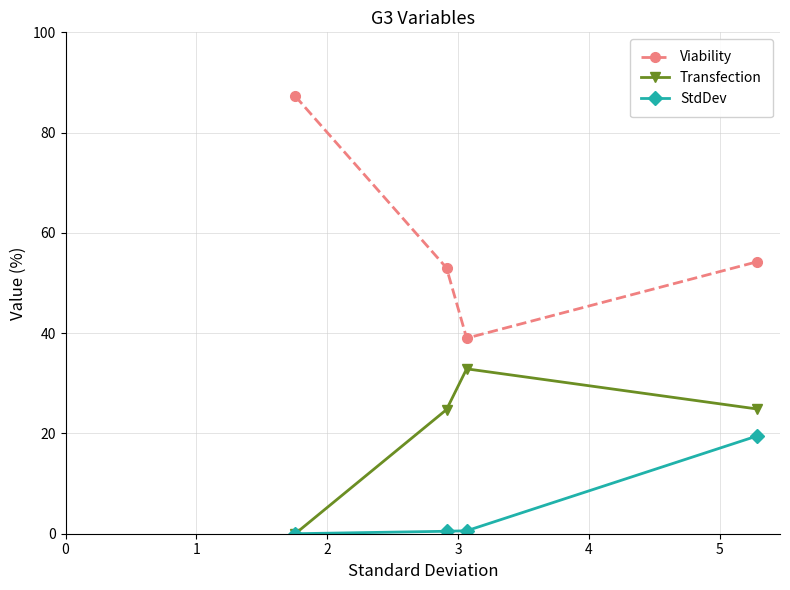

Does the chart have visible grid lines?

Yes